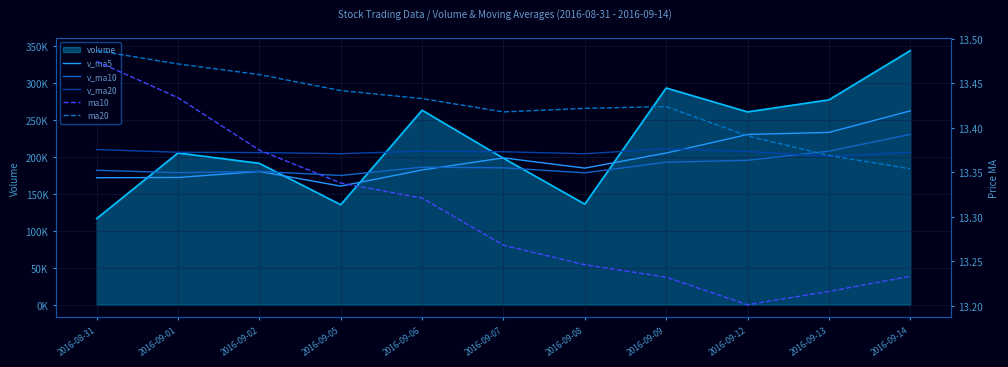

Rank the series by their maximum value, from lowest to highest.

ma10, ma20, v_ma20, v_ma10, v_ma5